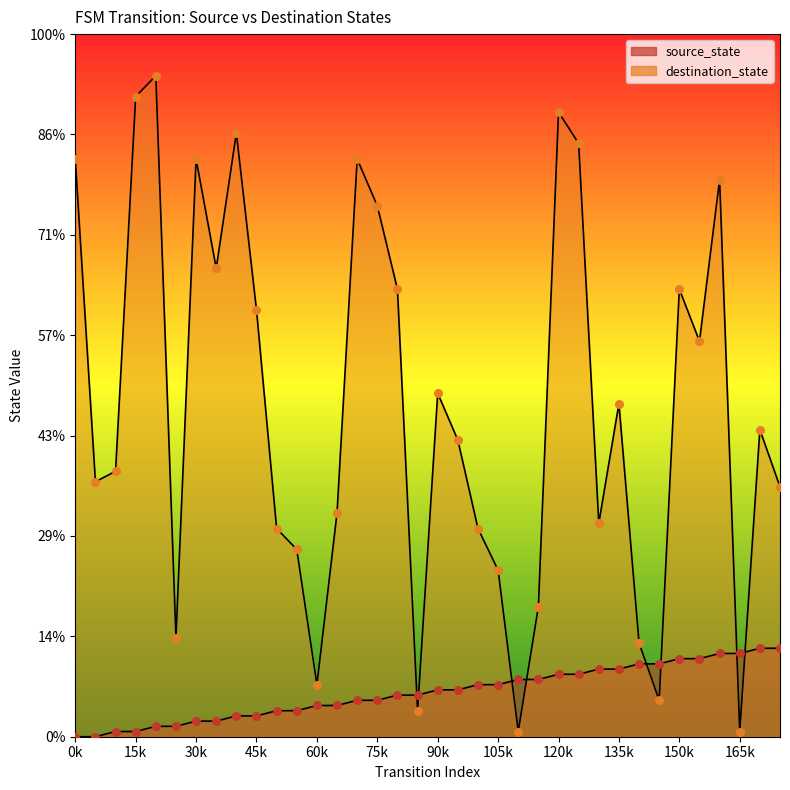

What are all the series names shown in the legend?

source_state, destination_state